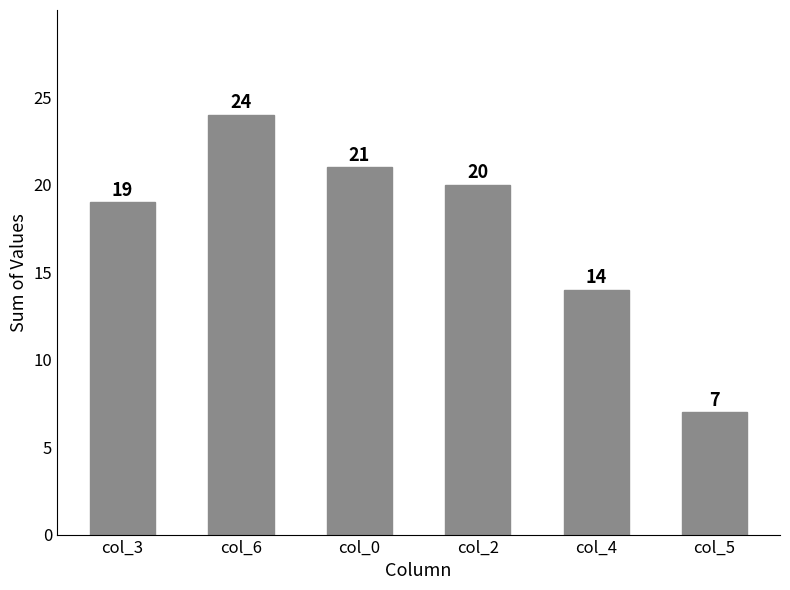

Reading right to left, extract all data points from this chart.

7	14	20	21	24	19